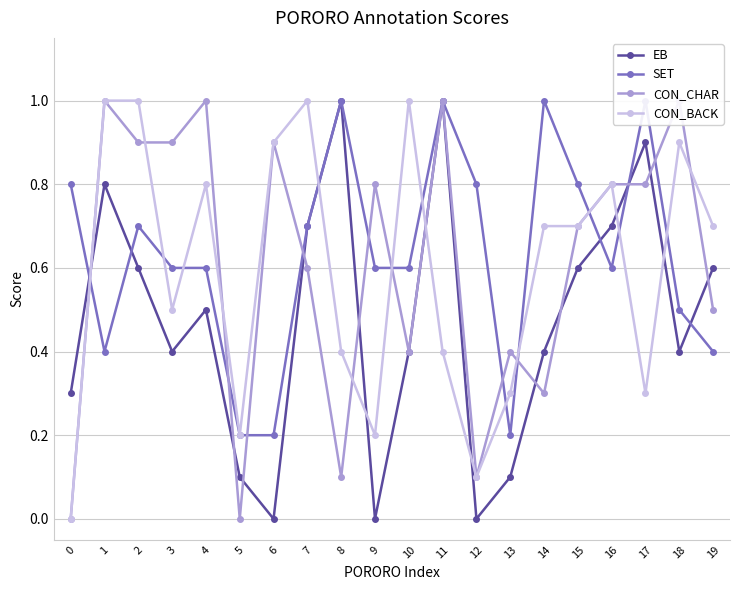

True or false: EB and SET cross at least once.

True